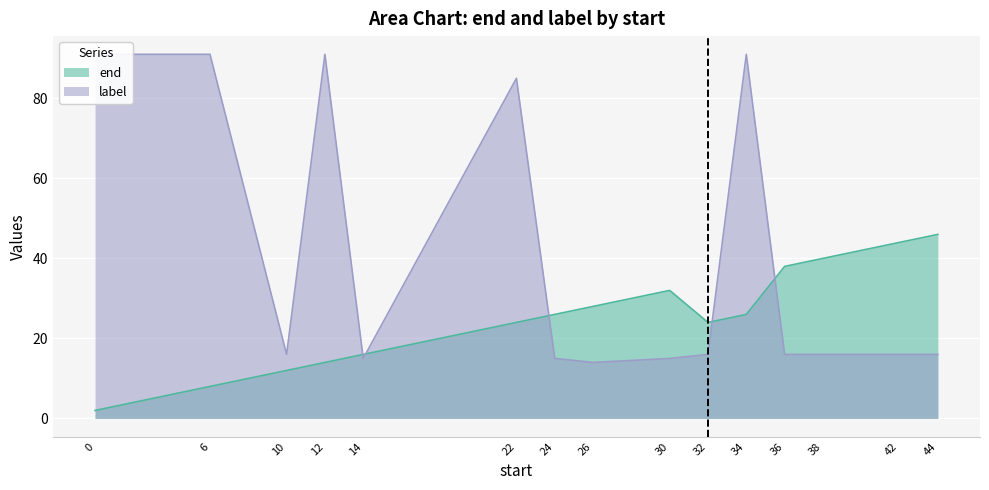

What is the value of the end point at the 7th from the left?

26